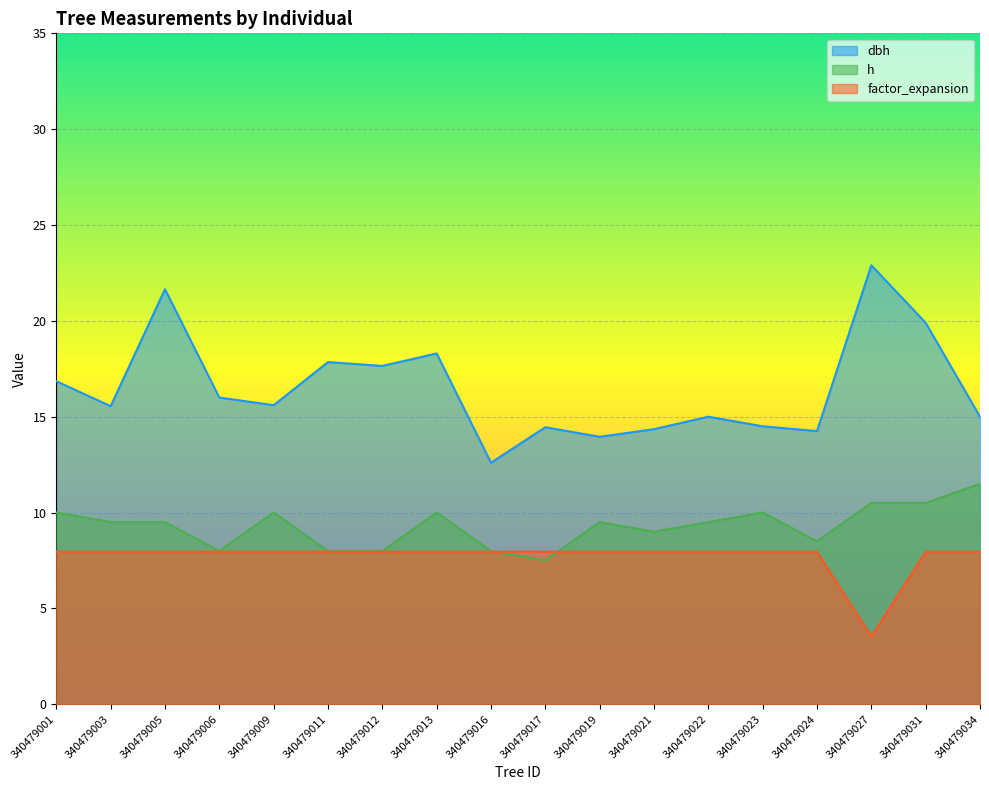

Read the factor_expansion value at 340479031.

8.0